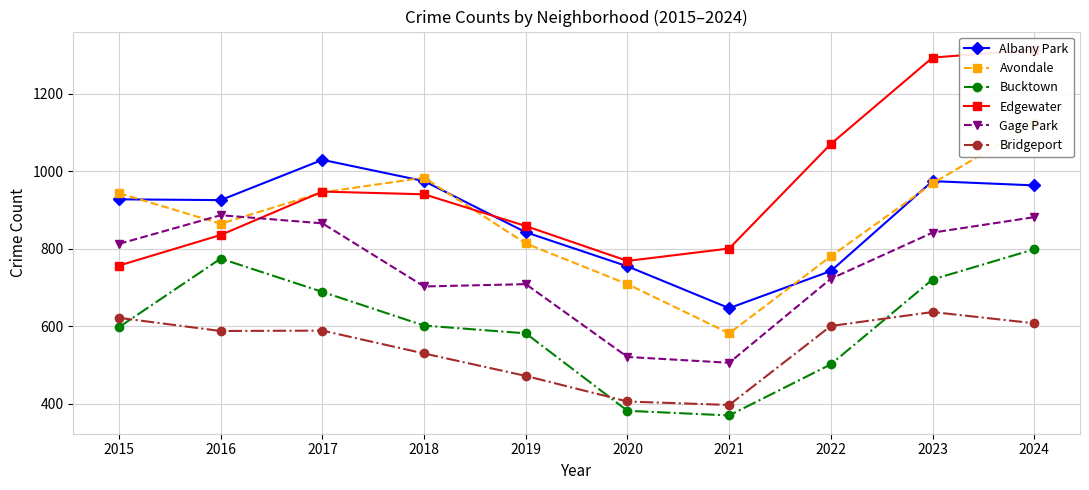

What is the average value of the Bucktown series?

602